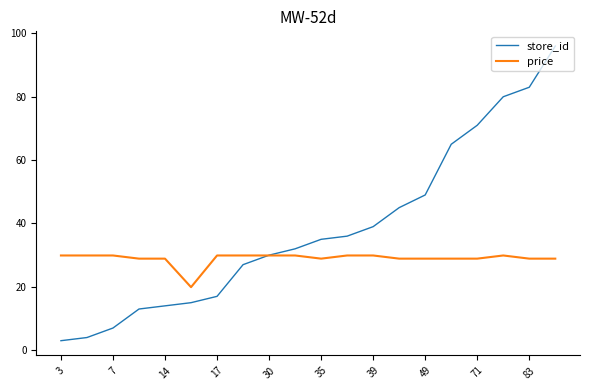

Which series has the widest spread of values?

store_id